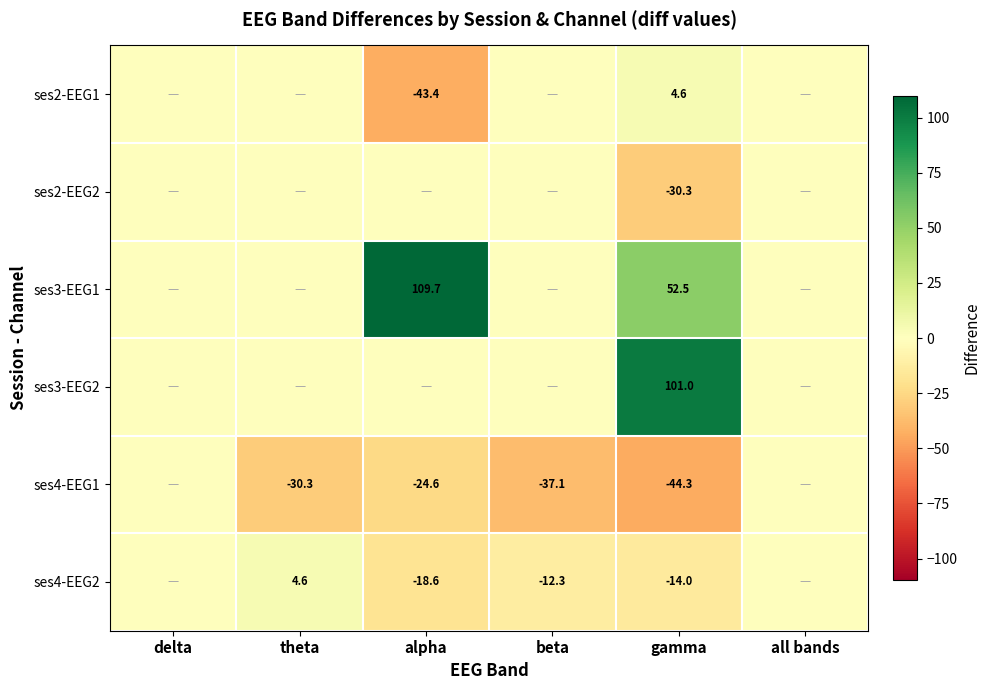

The ses4-EEG2 series shows -10.6 at alpha. True or false?

False